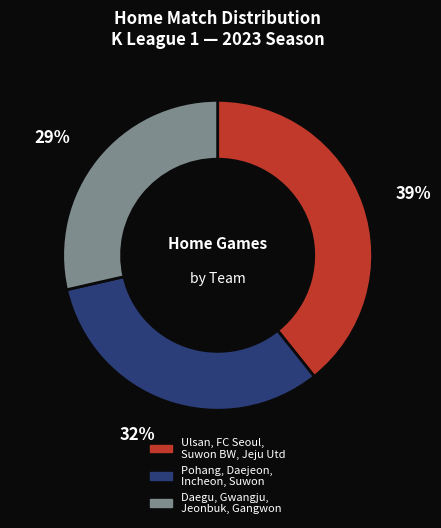

To the nearest percent, what is the average slice percentage?

33%